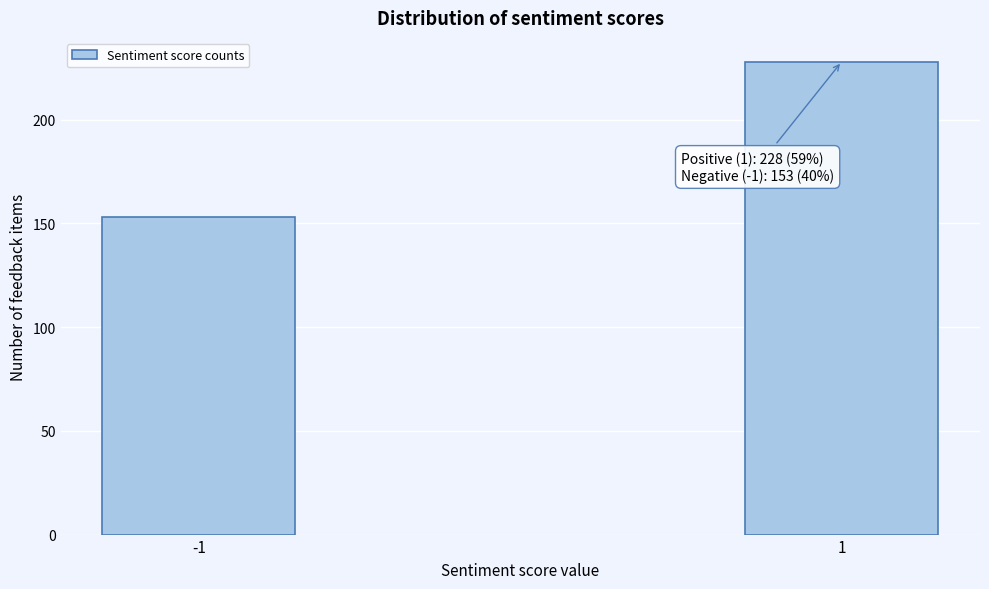

Reading left to right, transcribe all the data shown in this chart.

-1=153	1=228